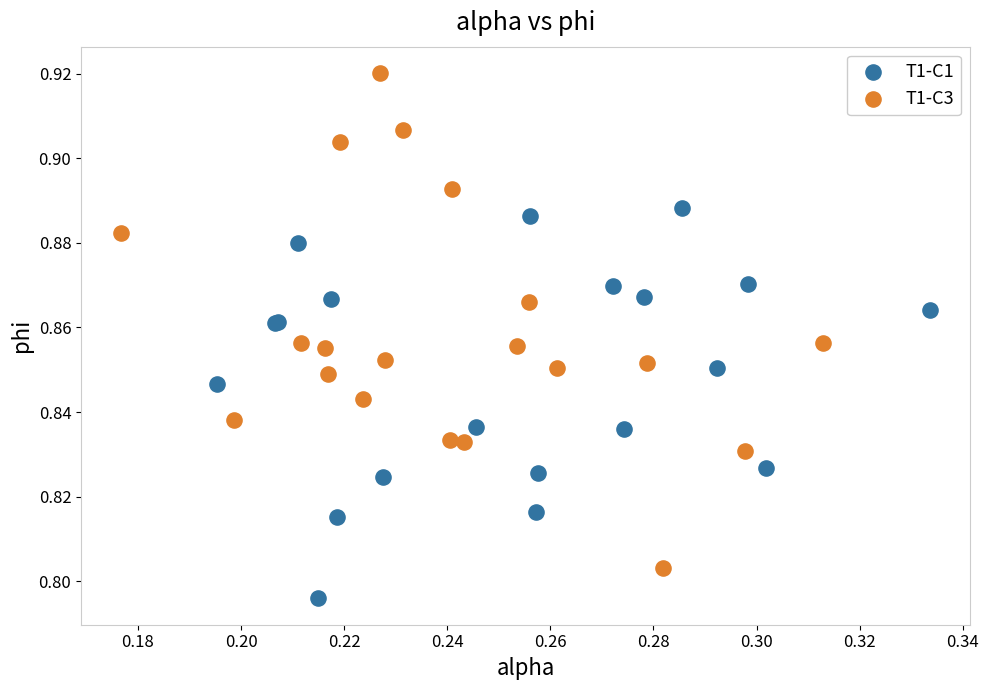

Which series reaches the maximum Y coordinate?

T1-C3